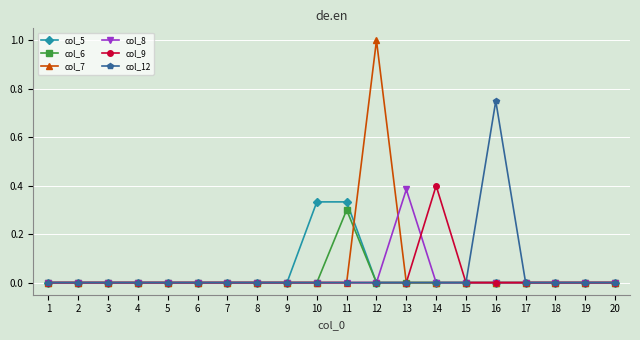

Which series has the widest spread of values?

col_7